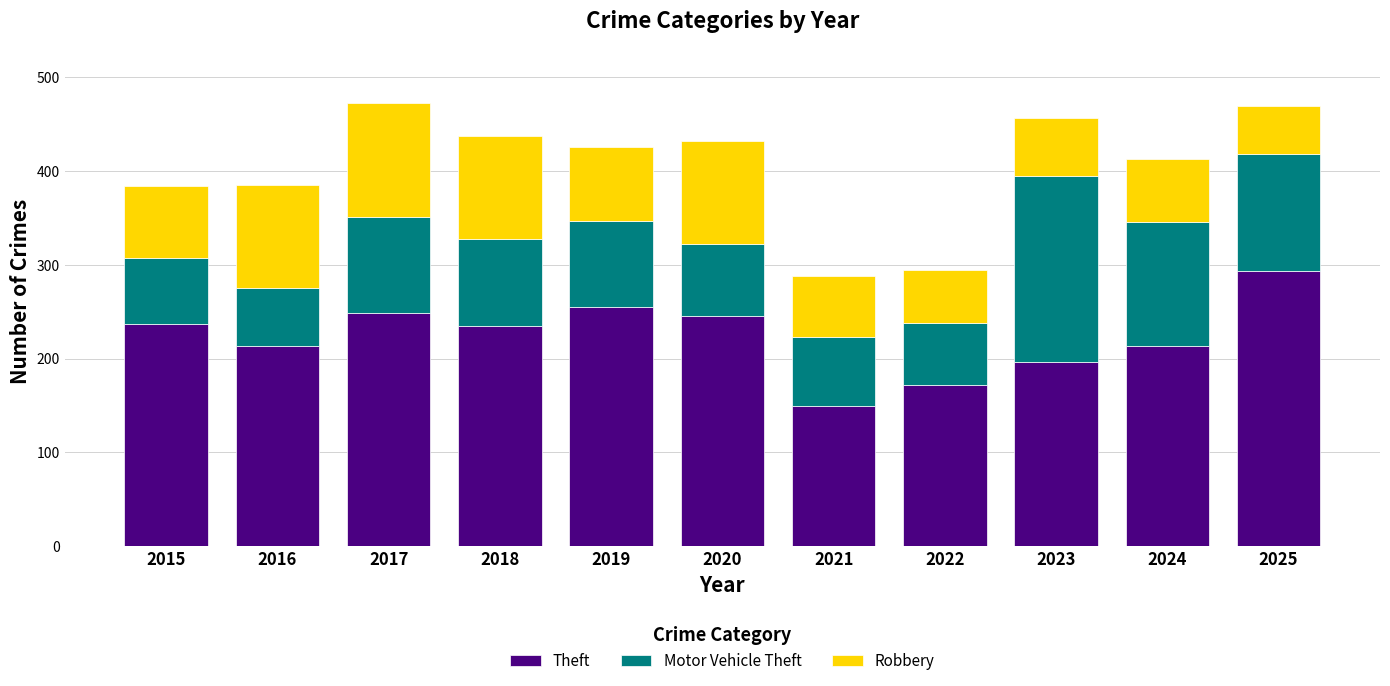

At which label does Theft reach its minimum?

2021